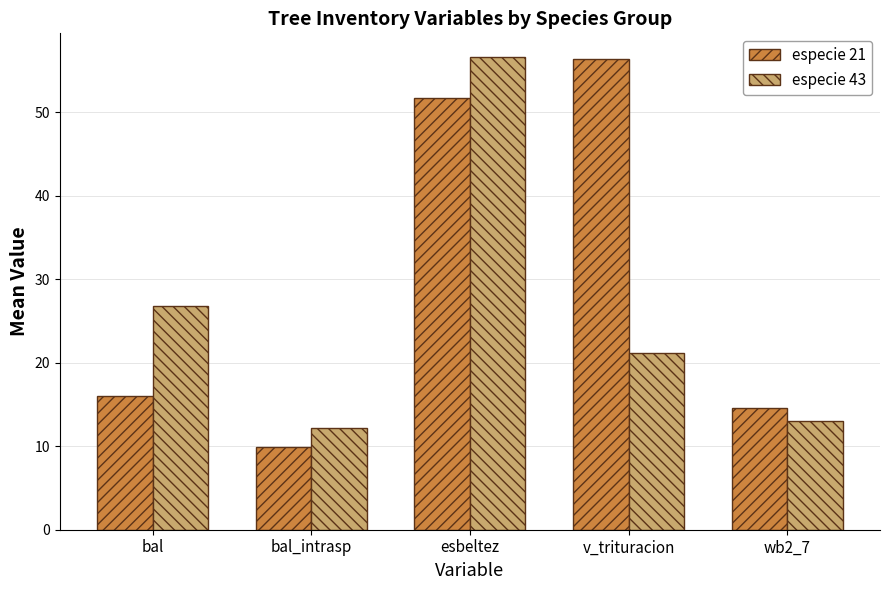

How many series are shown in this chart?

2